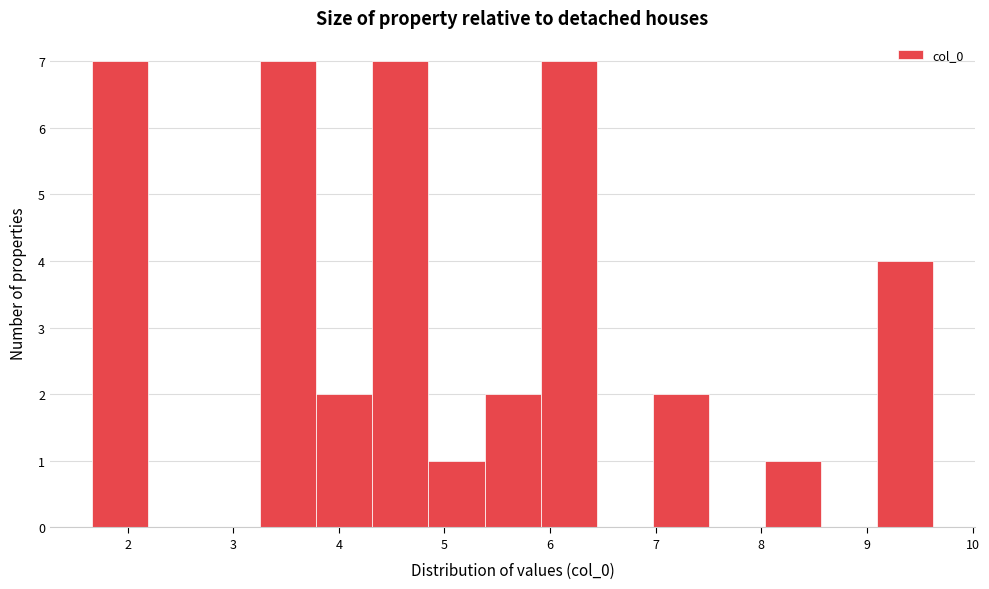

Reading left to right, list every bar in this chart as the range it spans on the x-axis followed by its height. Neither the bar edges nor the heights are printed on the chart, so give them approximately, as read against the axes.

1.7 to 2.2: 7
2.2 to 2.7: 0
2.7 to 3.3: 0
3.3 to 3.8: 7
3.8 to 4.3: 2
4.3 to 4.8: 7
4.8 to 5.4: 1
5.4 to 5.9: 2
5.9 to 6.4: 7
6.4 to 7.0: 0
7.0 to 7.5: 2
7.5 to 8.0: 0
8.0 to 8.6: 1
8.6 to 9.1: 0
9.1 to 9.6: 4